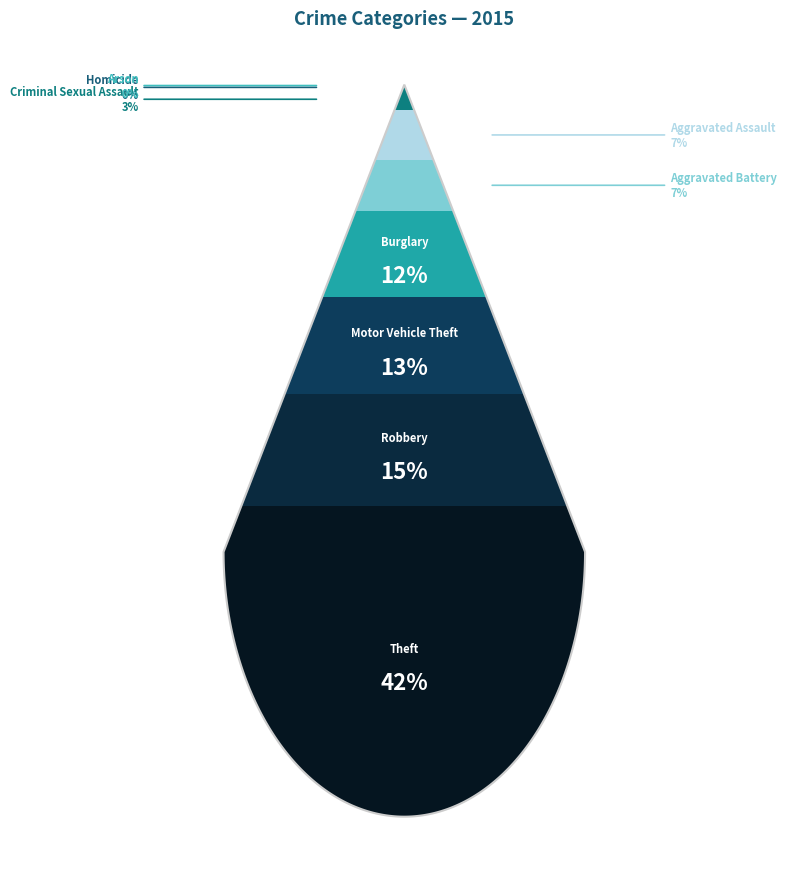

How many segments does this pie chart have?

9